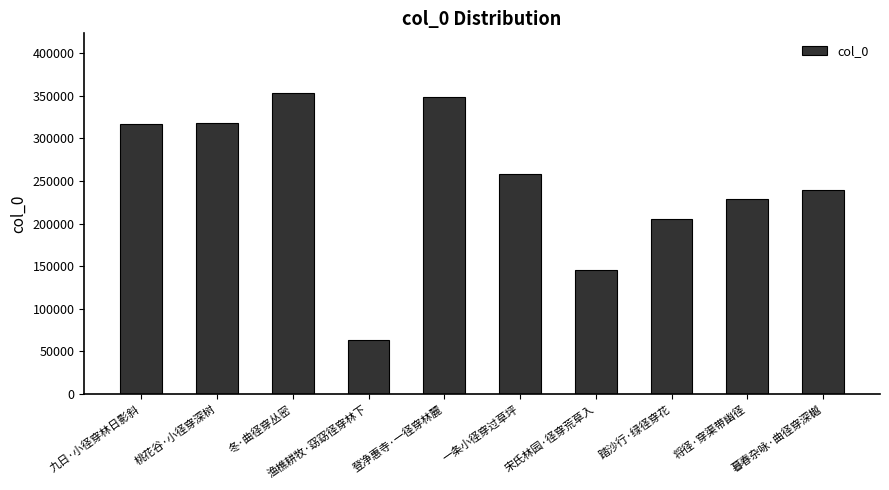

At which category does the chart reach its peak across all series?

冬·曲径穿丛密